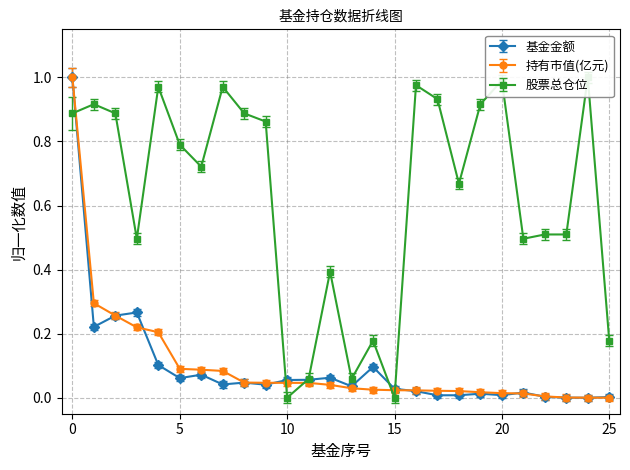

What is the maximum value for 持有市值(亿元)?

1.0